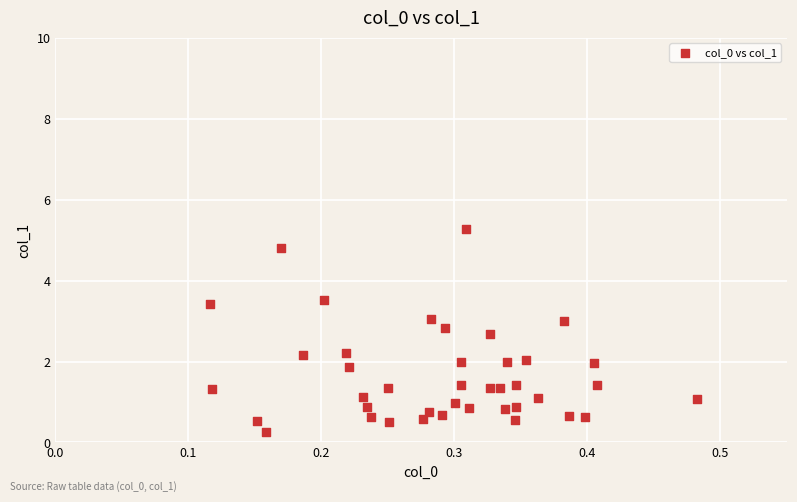

What is the range of X values (max minus min)?

0.4